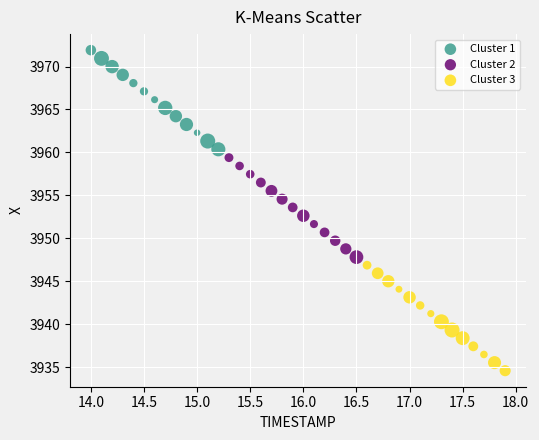

Which series contains the highest Y value?

Cluster 1